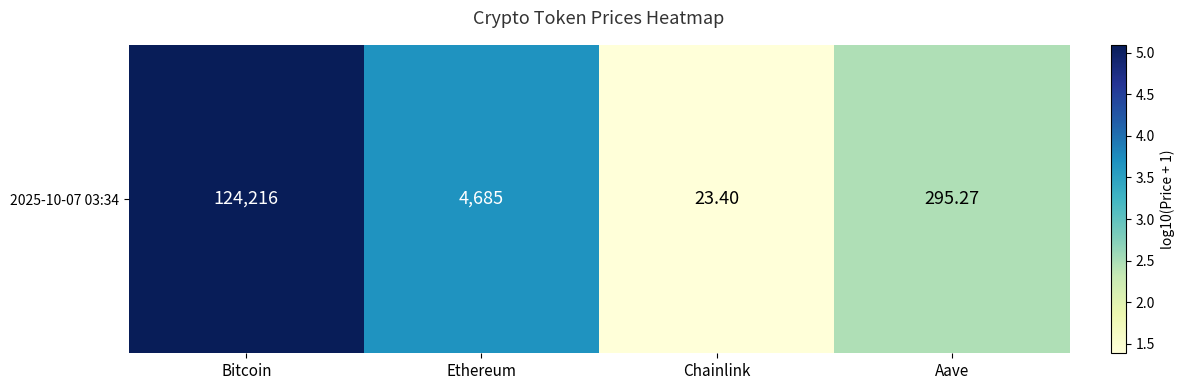

True or false: the data shows 5.1 at Bitcoin.

True